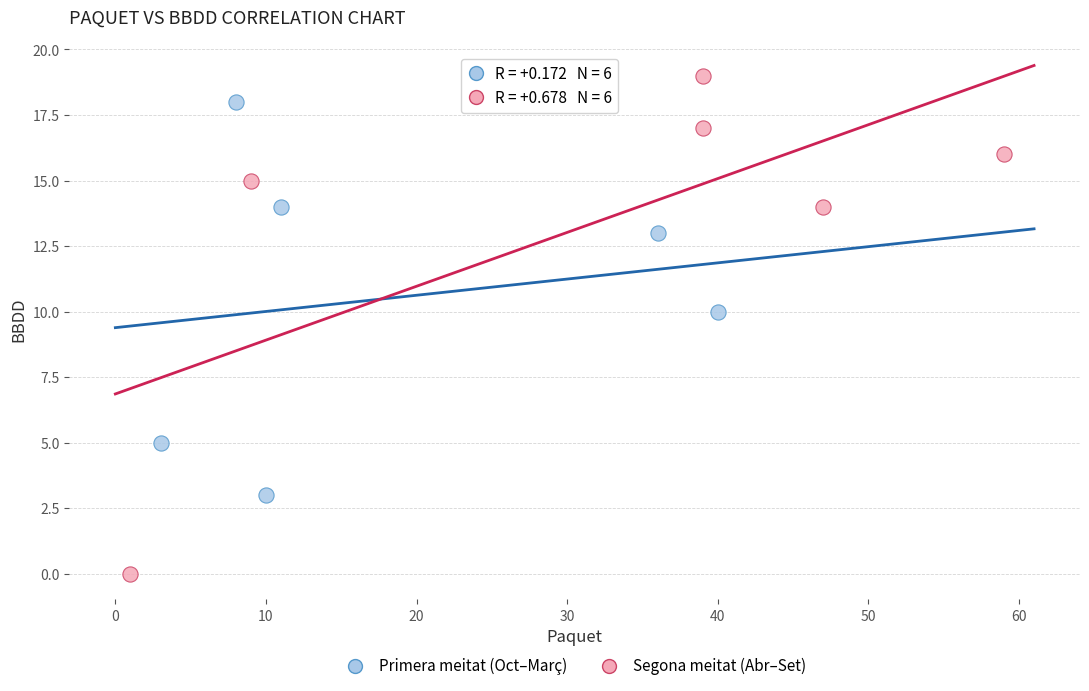

Which series contains the highest Y value?

Segona meitat (Abr–Set)